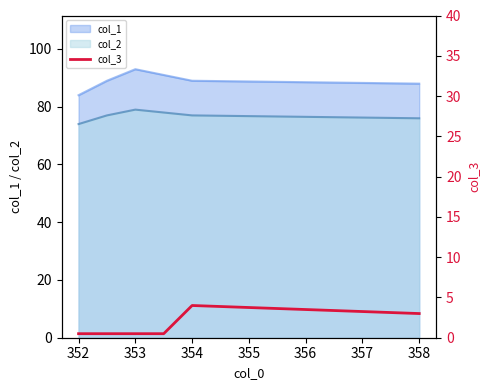

Is it true that col_1 equals 84 at 352?

True